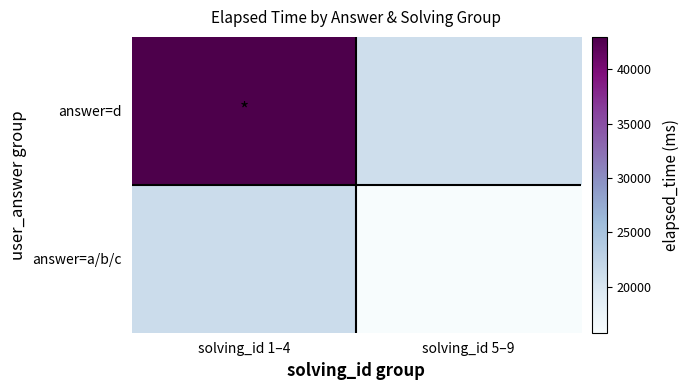

Reading left to right, list all the values displayed in this chart.

answer=d: solving_id 1–4=43000.0	solving_id 5–9=21000.0
answer=a/b/c: solving_id 1–4=21333.3	solving_id 5–9=15750.0